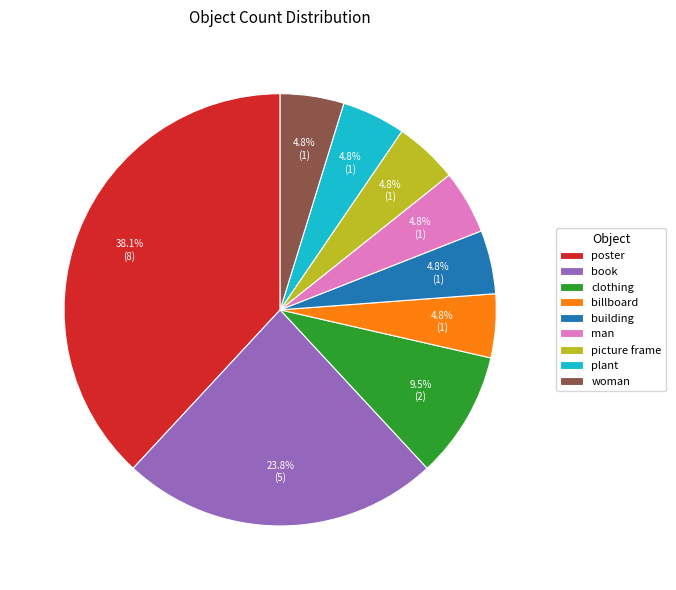

What percentage is NOT represented by billboard?

95.2%